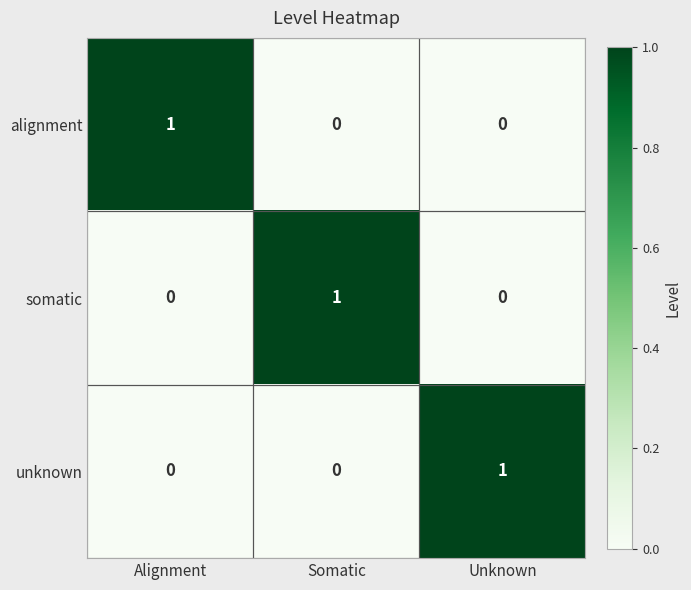

True or false: alignment has a value of 0 at Unknown.

True